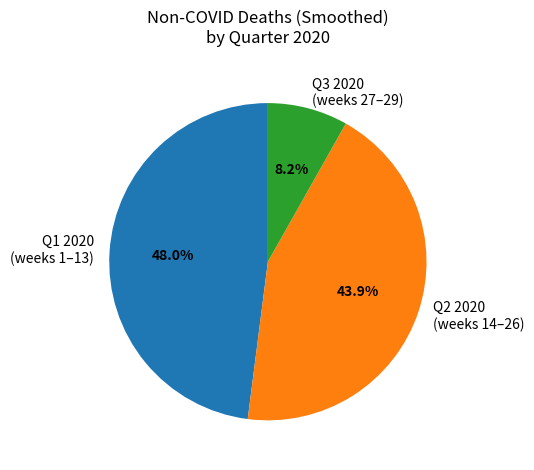

Combined, what portion of the pie is Q1 2020 (weeks 1–13) and Q3 2020 (weeks 27–29)?

56.1%